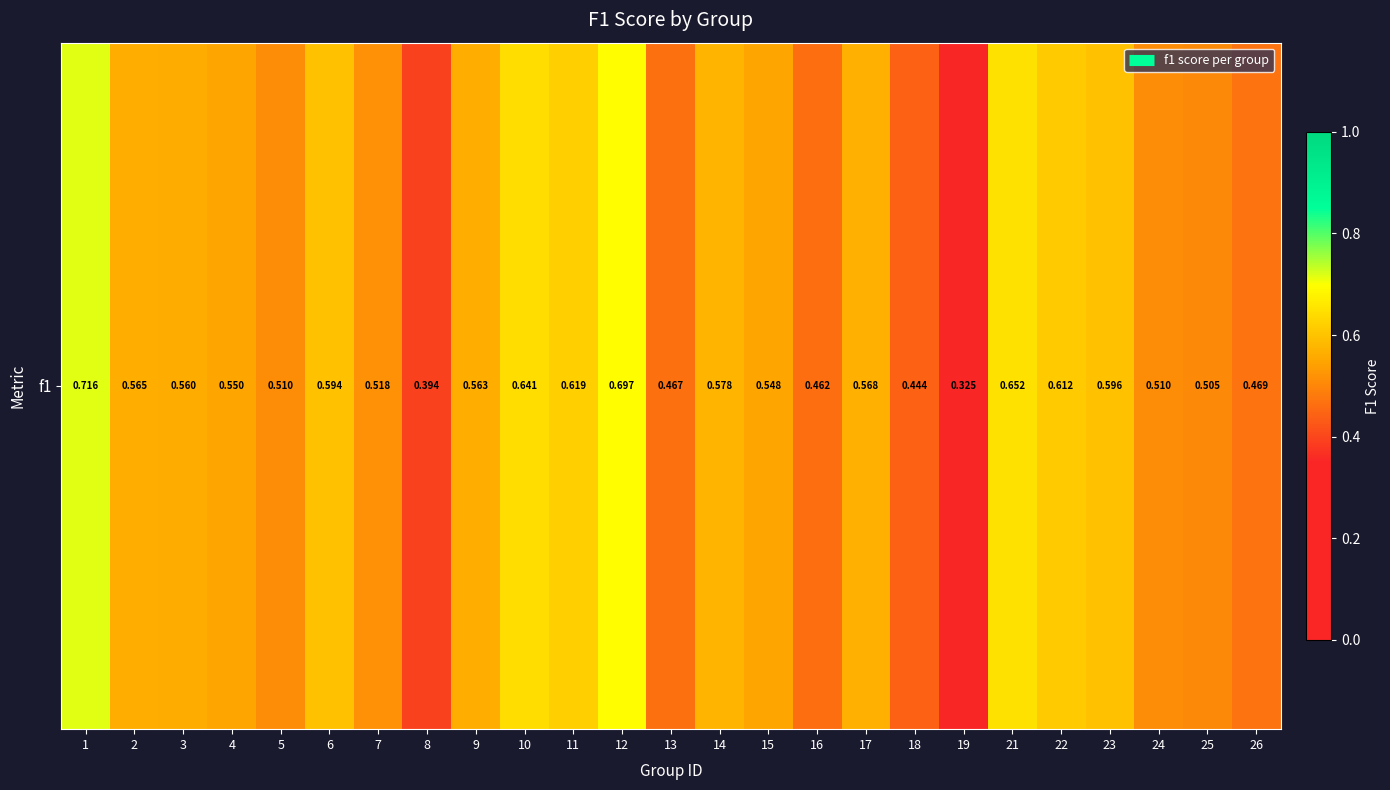

At which category does the chart reach its peak across all series?

1